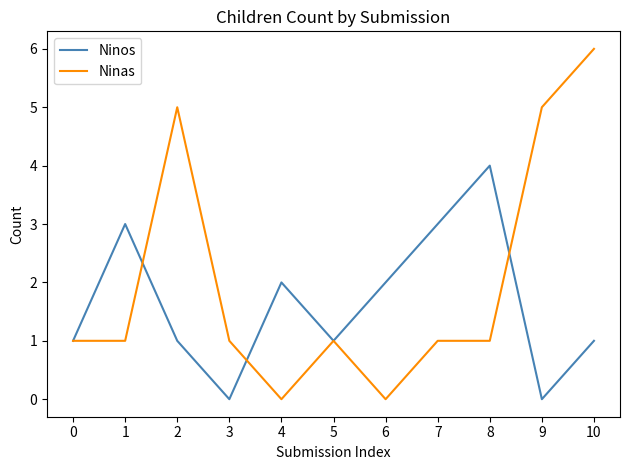

Reading left to right, what are all the values shown in this chart?

Ninos: 0=1	1=3	2=1	3=0	4=2	5=1	6=2	7=3	8=4	9=0	10=1
Ninas: 0=1	1=1	2=5	3=1	4=0	5=1	6=0	7=1	8=1	9=5	10=6